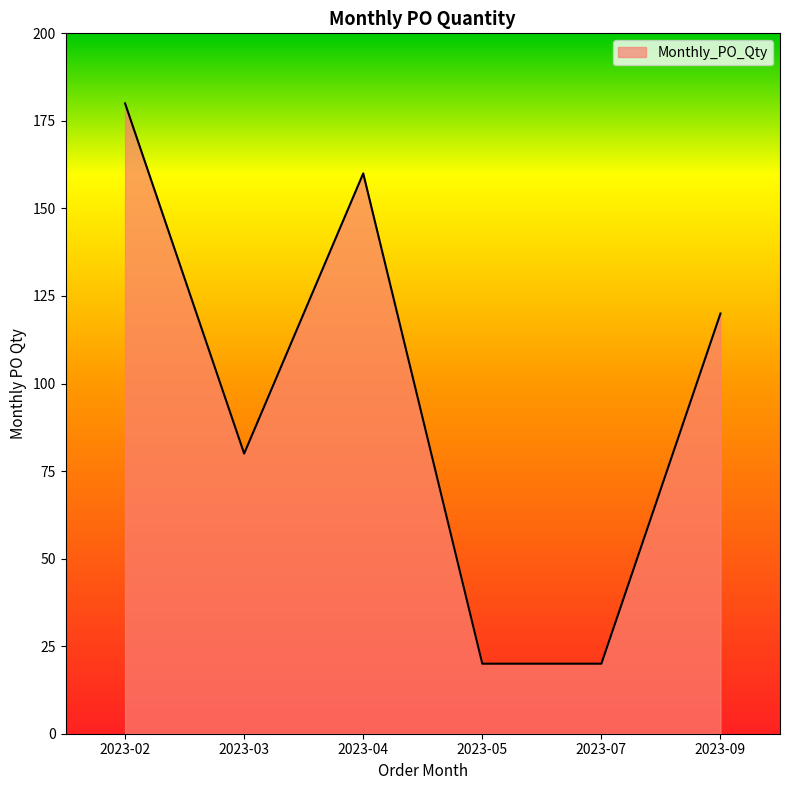

What is the difference between the values at 2023-04 and 2023-03?

80